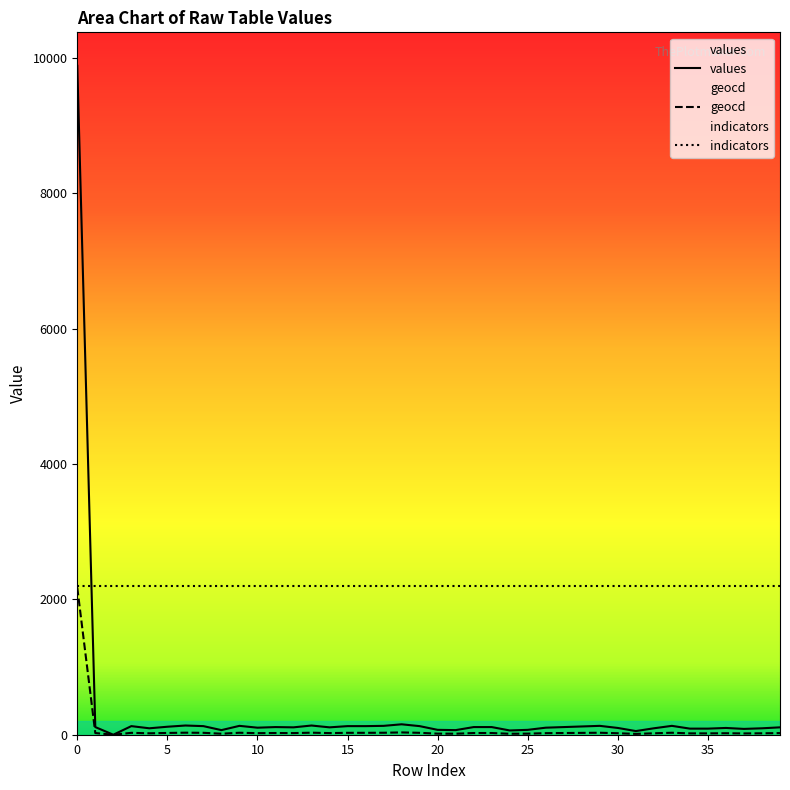

What is the difference between the values values at 23 and 7?

14